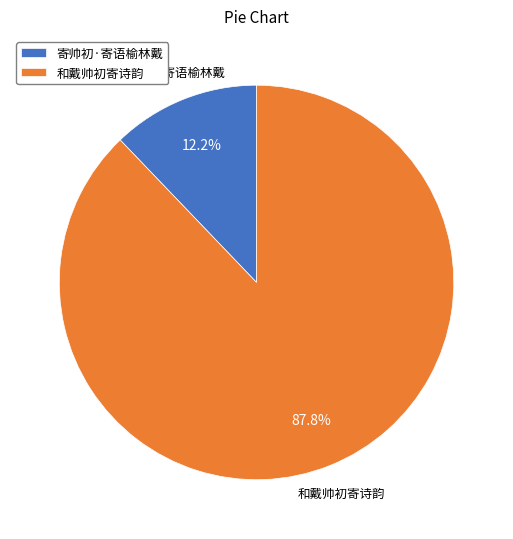

Count the number of slices in the pie.

2